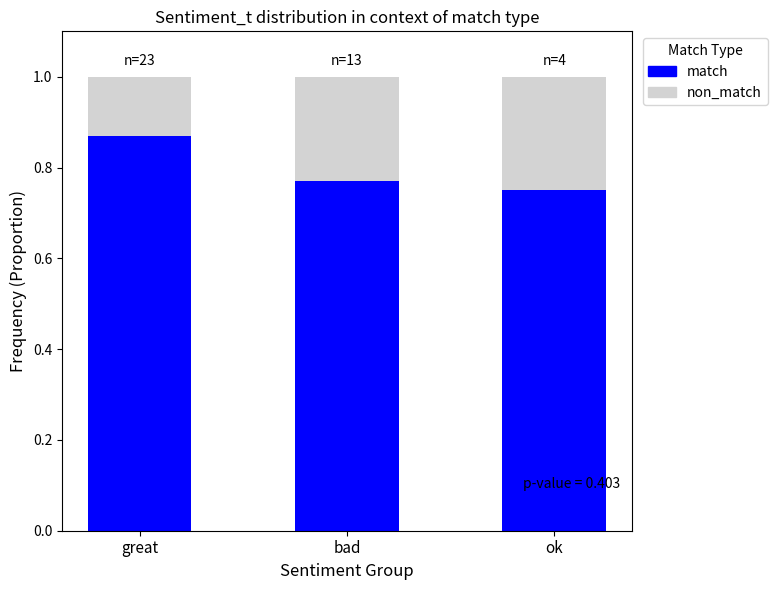

What is the sum of the match values at bad and great?

1.6